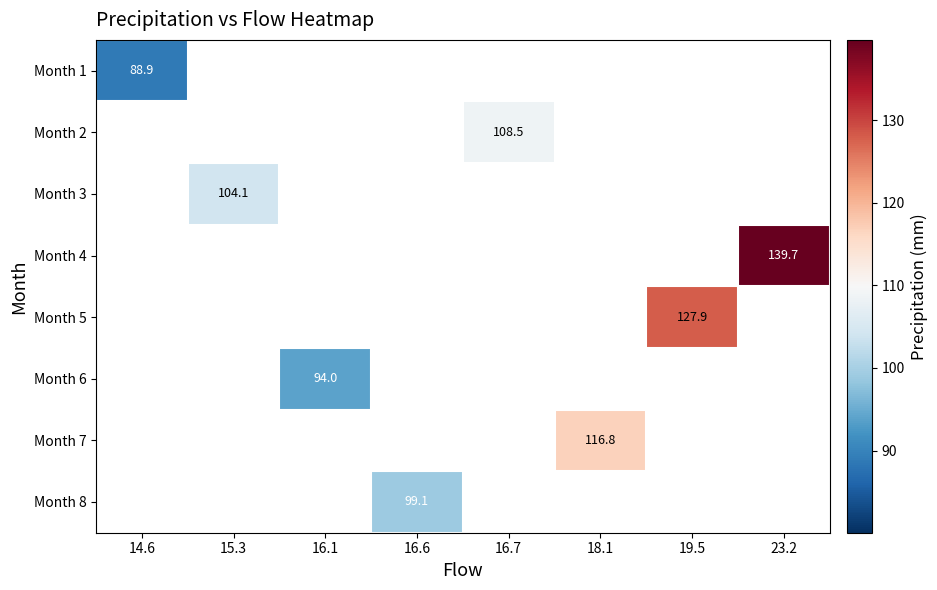

How many values in Month 5 are above zero?

1